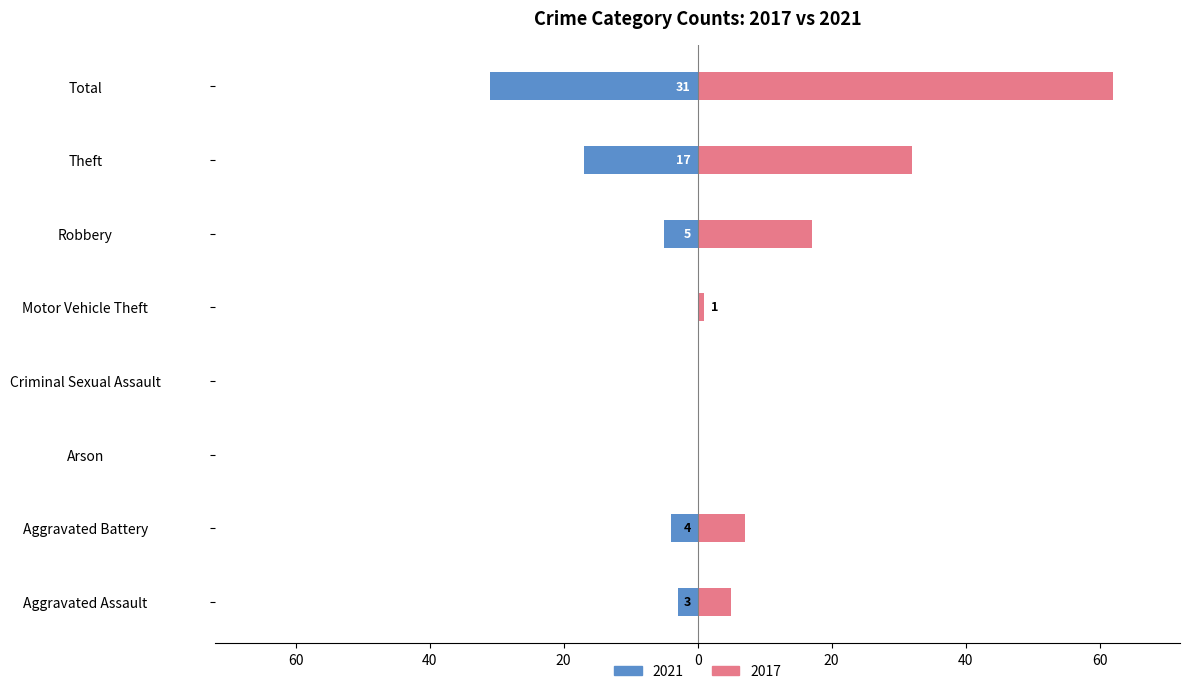

How many categories are shown in the chart?

8